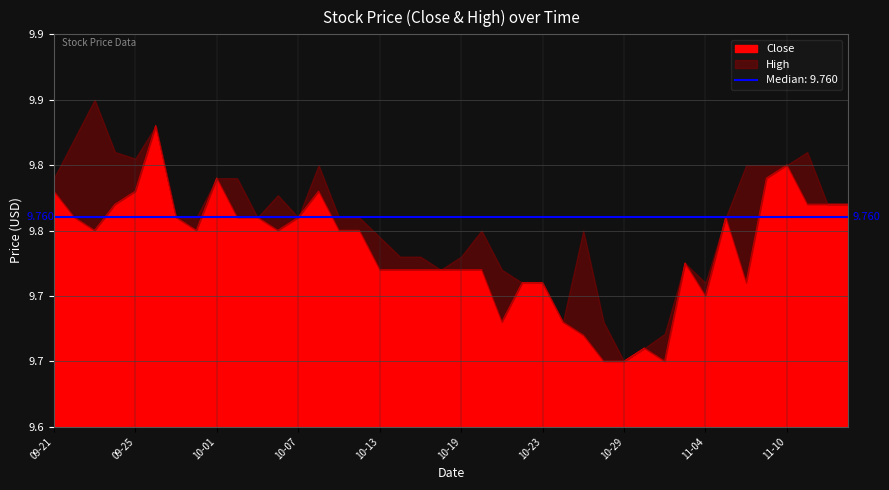

Reading left to right, list all the values displayed in this chart.

Close: 9.8	9.8	9.8	9.8	9.8	9.8	9.8	9.8	9.8	9.8	9.8	9.8	9.8	9.8	9.8	9.8	9.7	9.7	9.7	9.7	9.7	9.7	9.7	9.7	9.7	9.7	9.7	9.6	9.6	9.7	9.6	9.7	9.7	9.8	9.7	9.8	9.8	9.8	9.8	9.8
High: 9.8	9.8	9.9	9.8	9.8	9.8	9.8	9.8	9.8	9.8	9.8	9.8	9.8	9.8	9.8	9.8	9.7	9.7	9.7	9.7	9.7	9.8	9.7	9.7	9.7	9.7	9.8	9.7	9.6	9.7	9.7	9.7	9.7	9.8	9.8	9.8	9.8	9.8	9.8	9.8